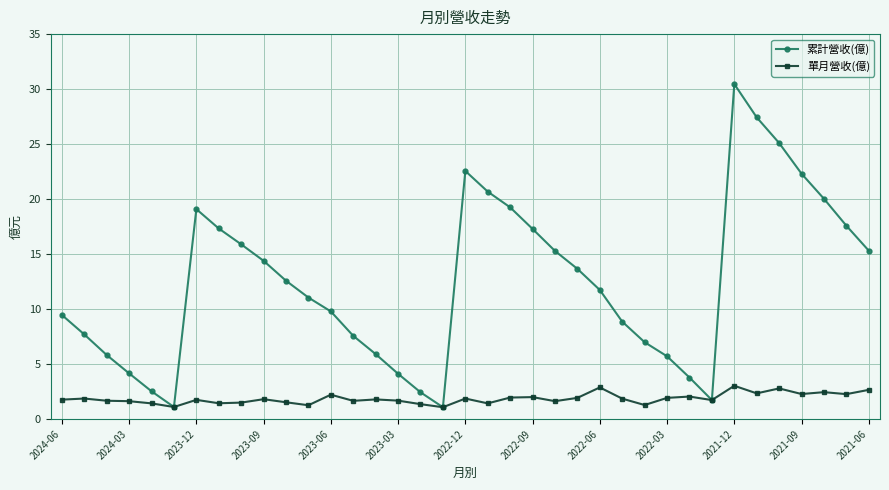

Which series has the widest spread of values?

累計營收(億)